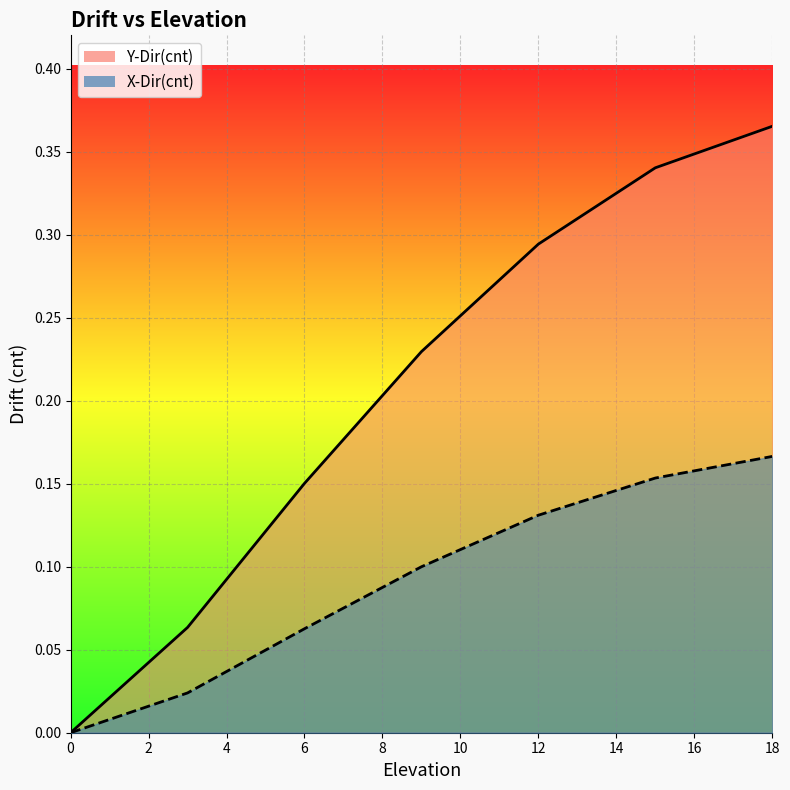

What is the total value across all series at 9?

0.3